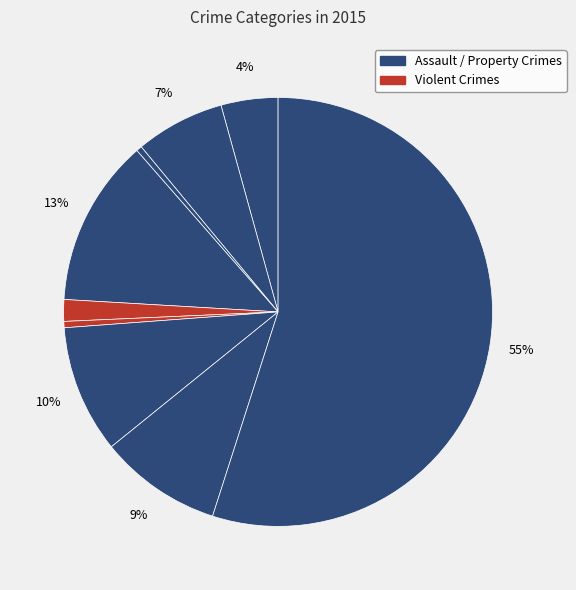

How many slices are in this pie chart?

9